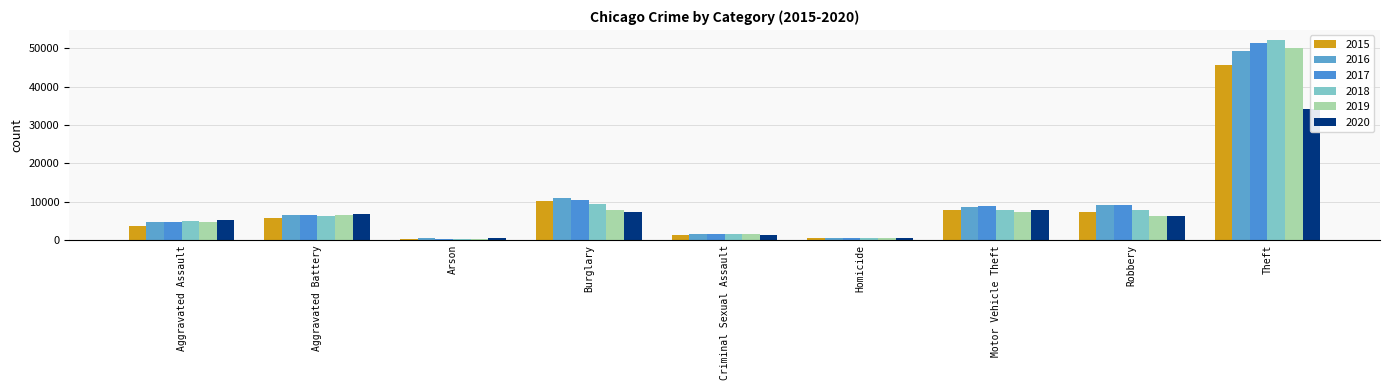

Which category has the highest value in the 2018 series?

Theft